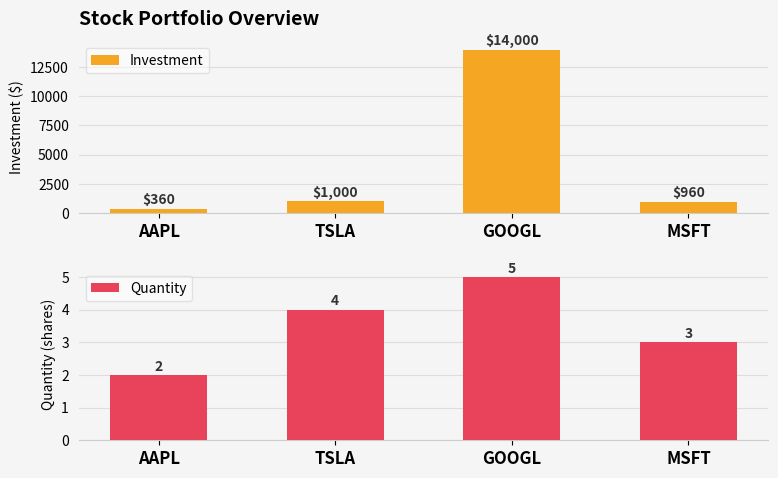

What is the label of the 4th bar from the left?

MSFT